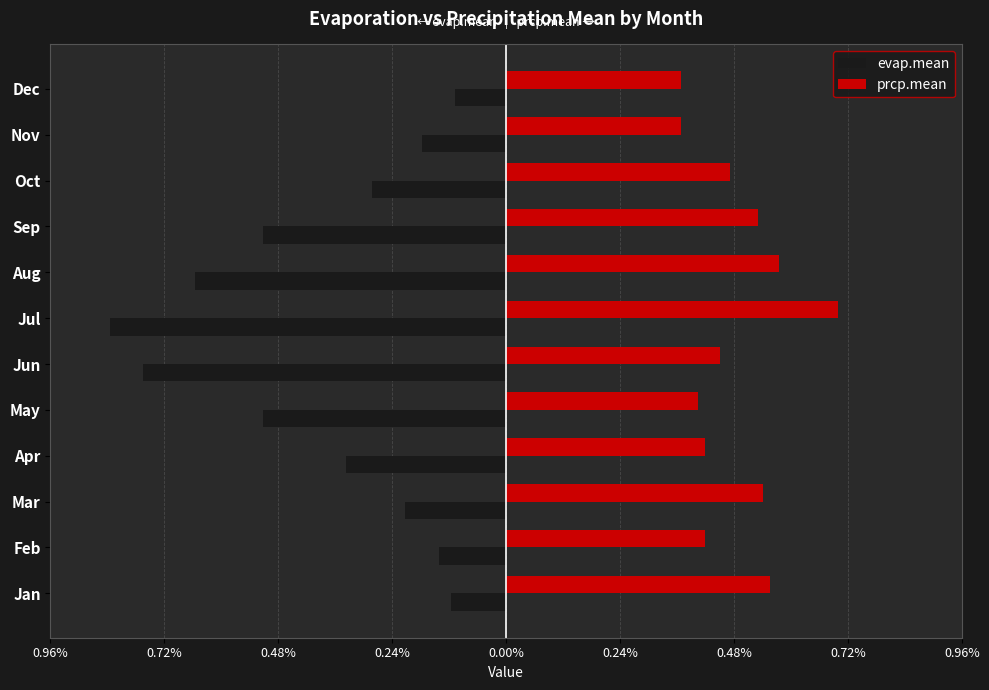

How many prcp.mean values are between 0 and 1?

12